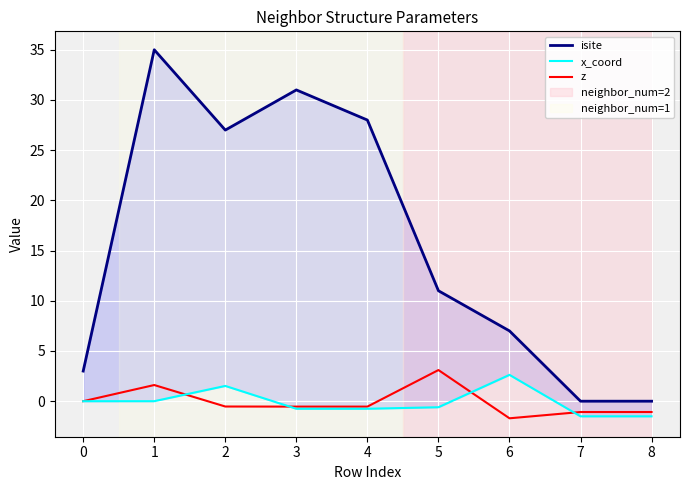

What is the approximate value of z at 5?

3.1